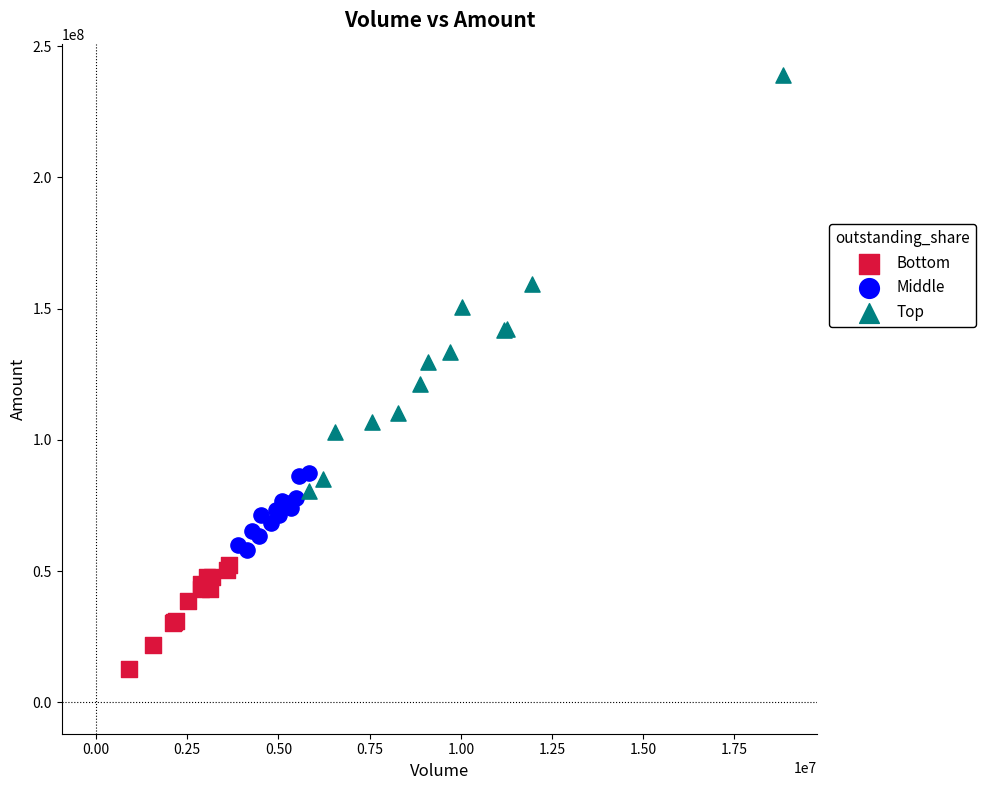

Which series reaches the maximum Y coordinate?

Top